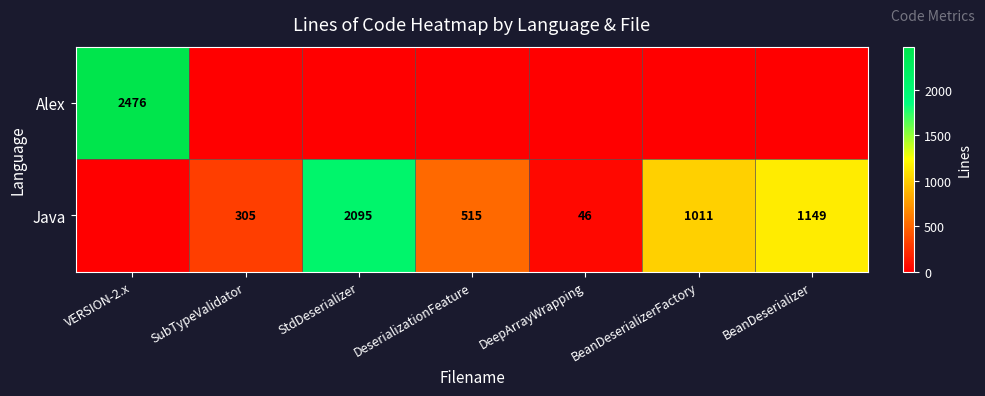

Is the value of Java at DeepArrayWrapping greater than the value of Alex at VERSION-2.x?

No